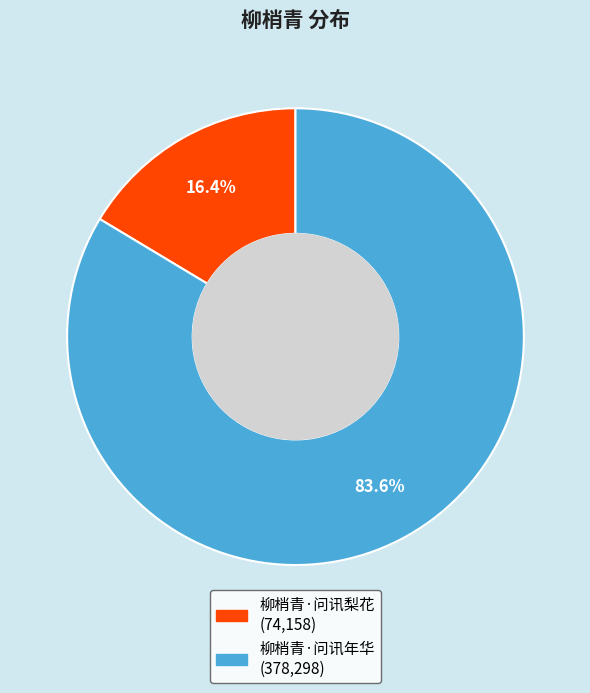

Count the number of slices in the pie.

2